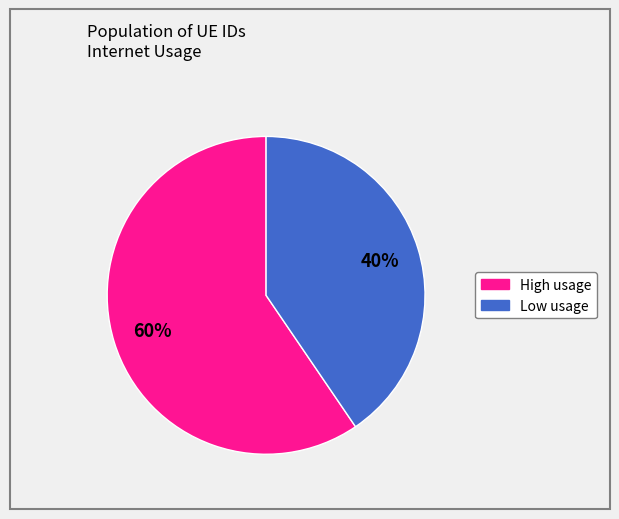

Does any single category account for the majority?

Yes